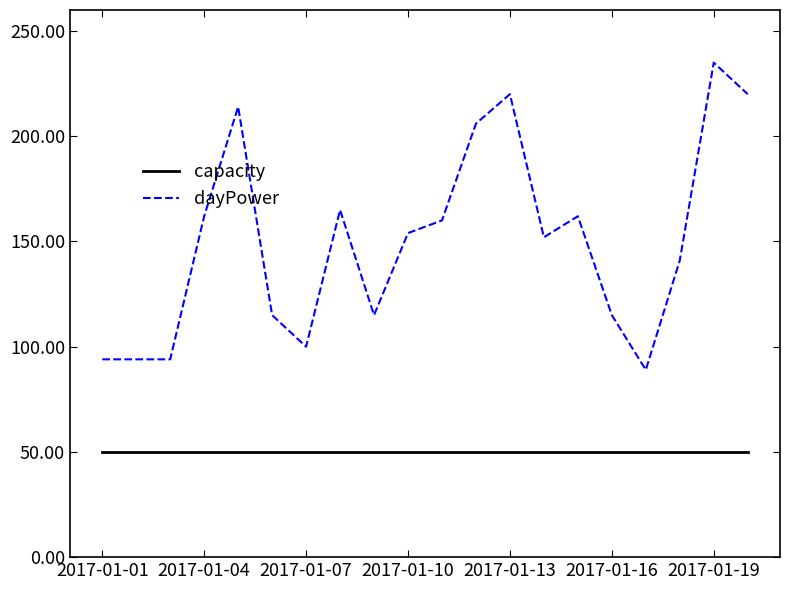

Rank the series by their average value, from highest to lowest.

dayPower, capacity